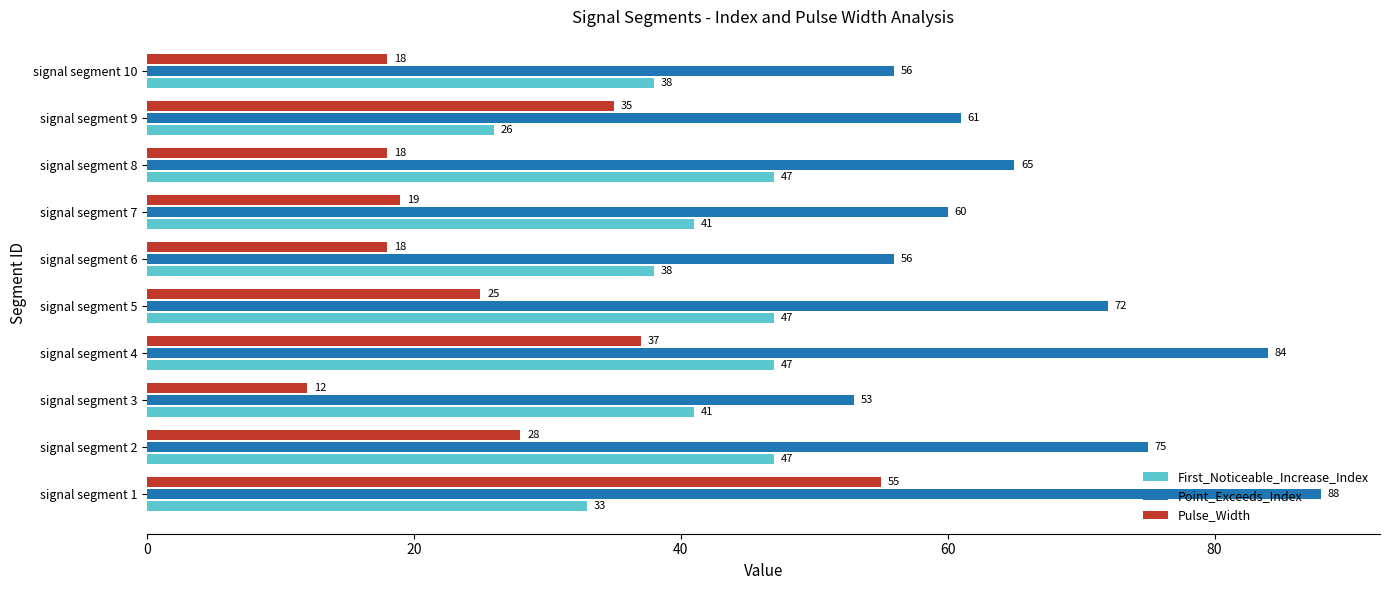

What is the approximate value of Point_Exceeds_Index at signal segment 2, to the nearest 5?

75